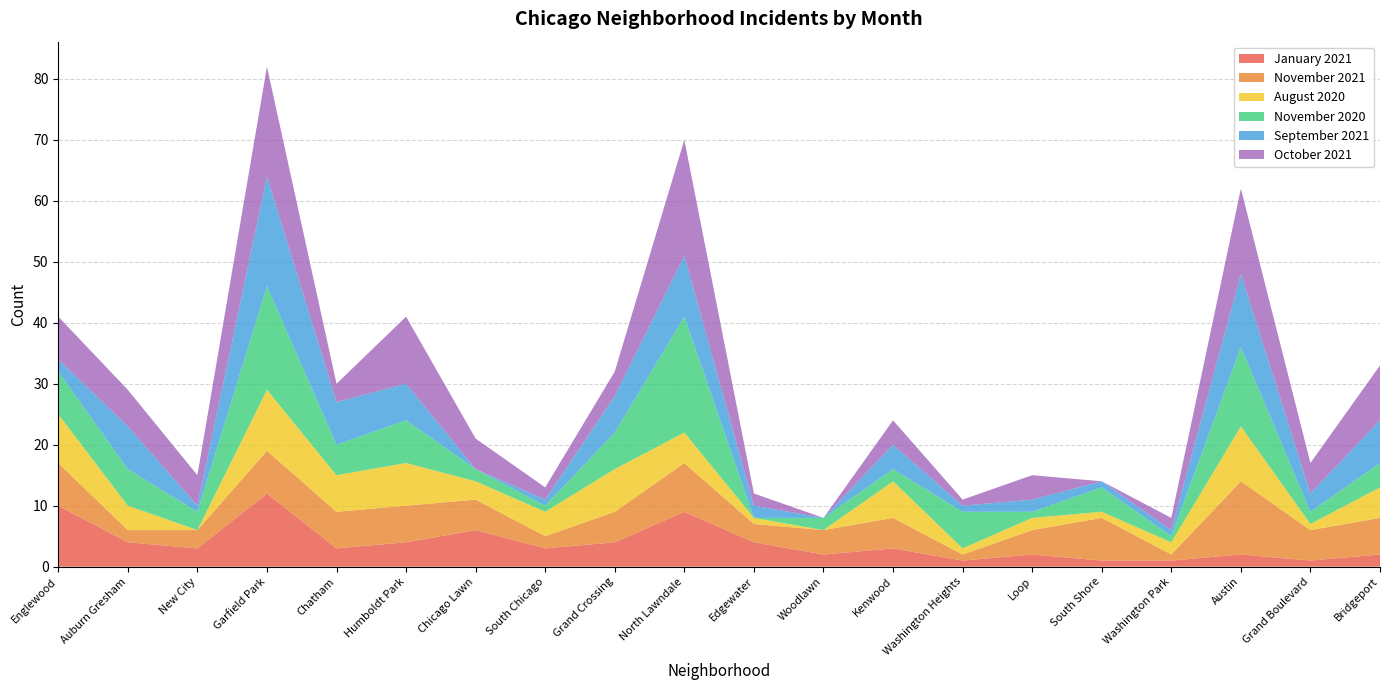

Reading right to left, what are all the values shown in this chart?

January 2021: 2	1	2	1	1	2	1	3	2	4	9	4	3	6	4	3	12	3	4	10
November 2021: 6	5	12	1	7	4	1	5	4	3	8	5	2	5	6	6	7	3	2	7
August 2020: 5	1	9	2	1	2	1	6	0	1	5	7	4	3	7	6	10	0	4	8
November 2020: 4	2	13	1	4	1	6	2	2	0	19	6	1	2	7	5	17	3	6	7
September 2021: 7	3	12	1	1	2	1	4	0	2	10	6	1	0	6	7	18	1	7	2
October 2021: 9	5	14	2	0	4	1	4	0	2	19	4	2	5	11	3	18	5	6	7